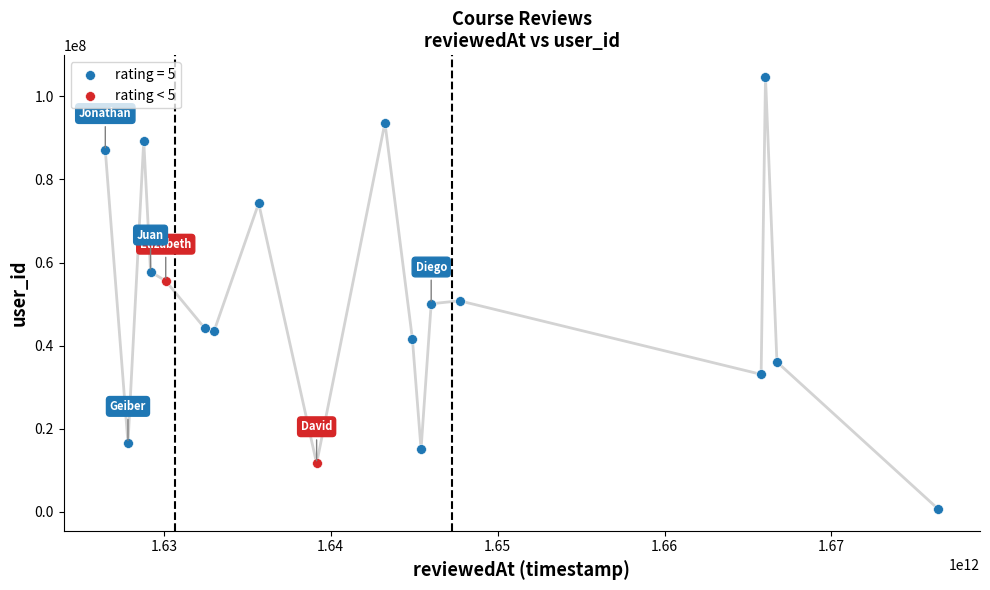

What are all the series names shown in the legend?

rating = 5, rating < 5